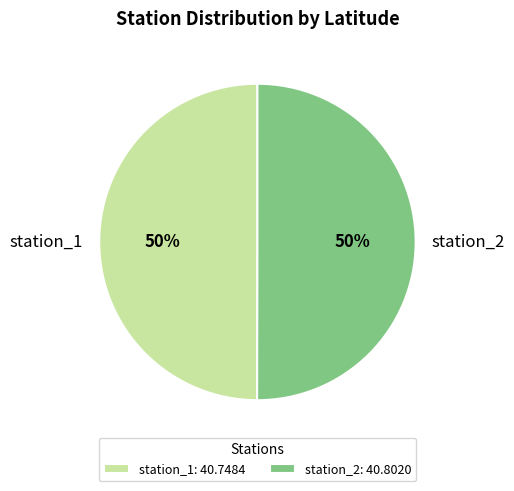

To the nearest percent, what is the average slice percentage?

50%